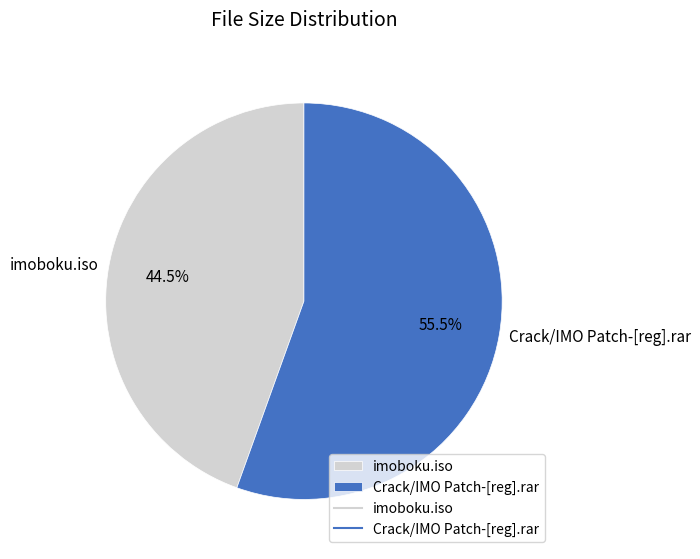

Which slice is the largest?

Crack/IMO Patch-[reg].rar